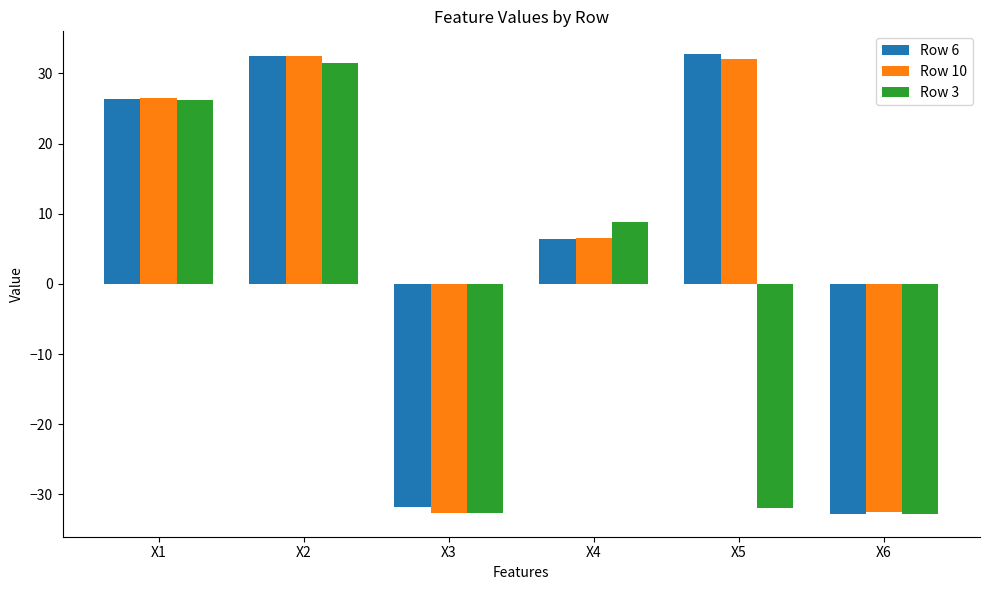

At which category is the sum across all series the highest?

X2